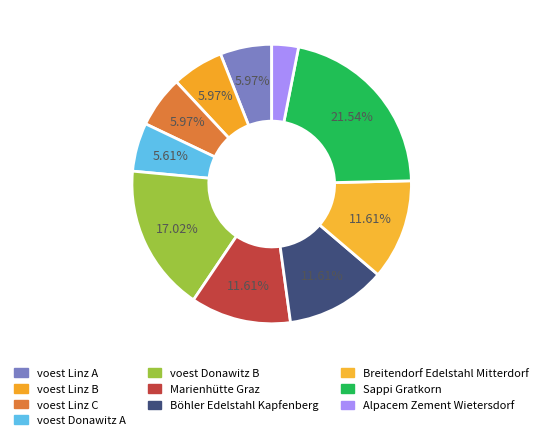

Count the number of slices in the pie.

10